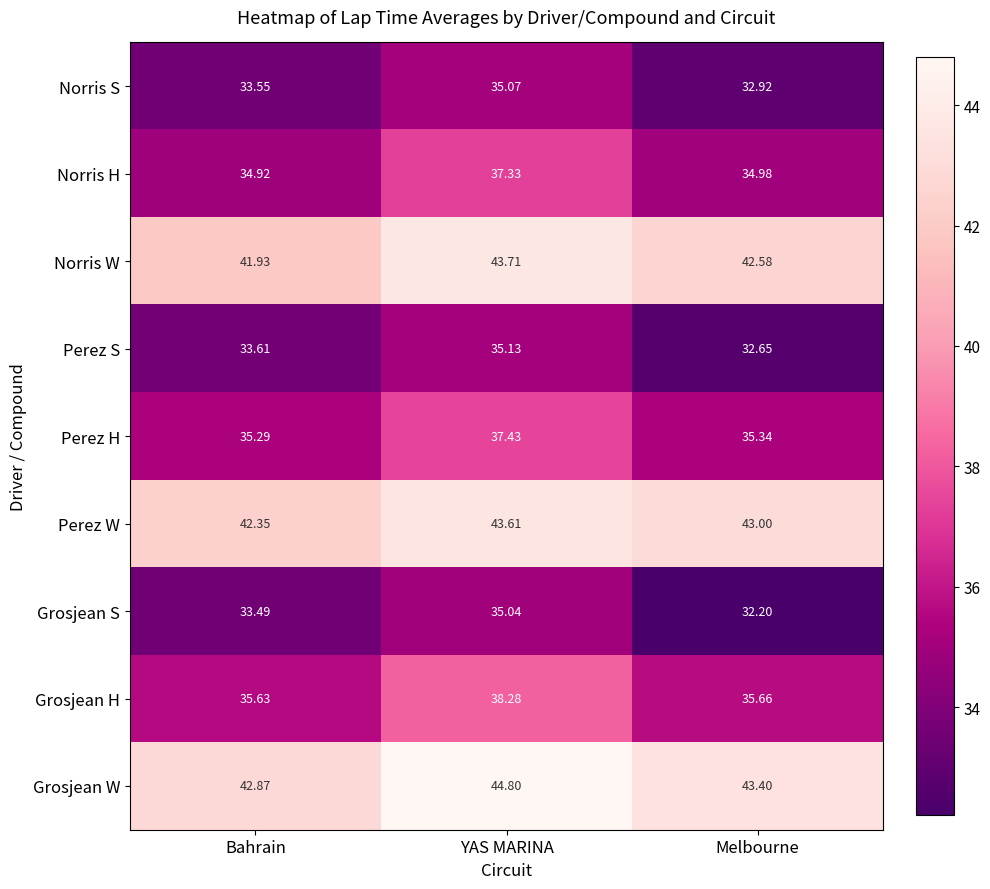

At which category is the sum across all series the highest?

YAS MARINA